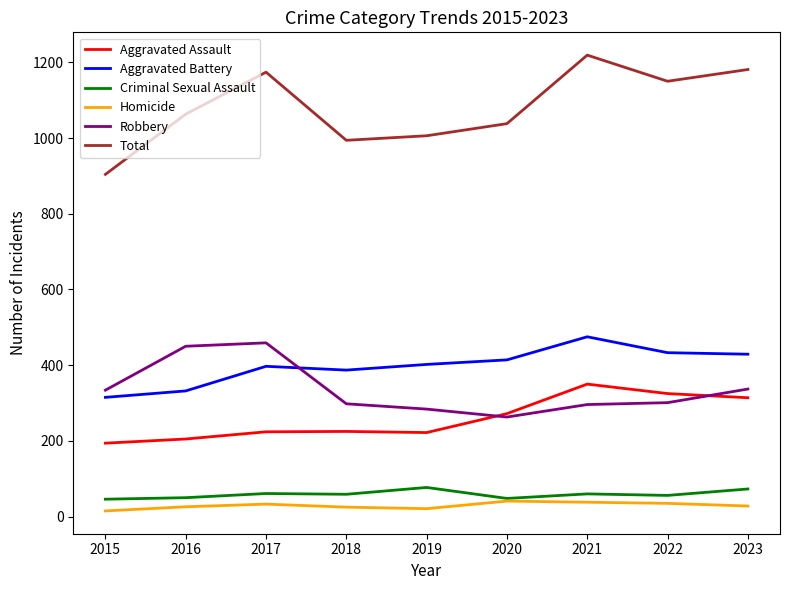

How many lines are shown in the chart?

6